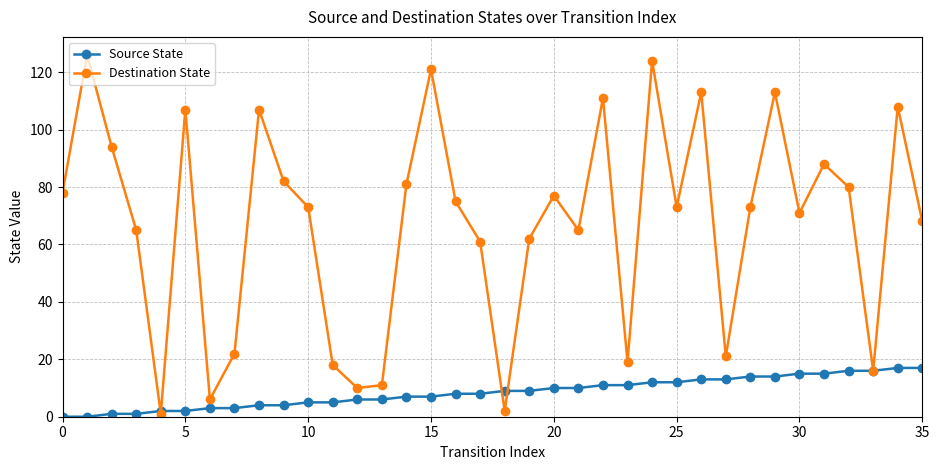

Which series has the largest total across all categories?

Destination State